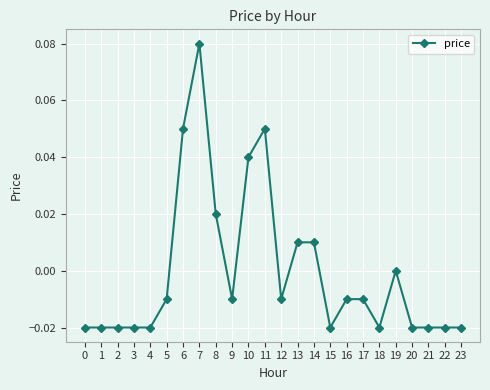

Which label corresponds to the largest value in the chart?

7